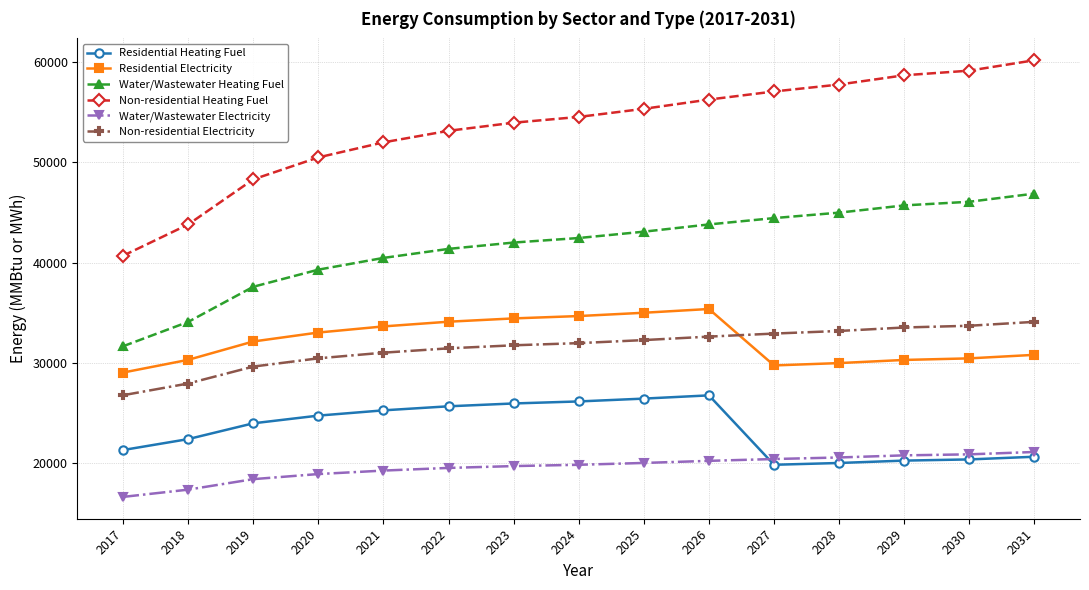

Which label corresponds to the largest value in the chart?

2031